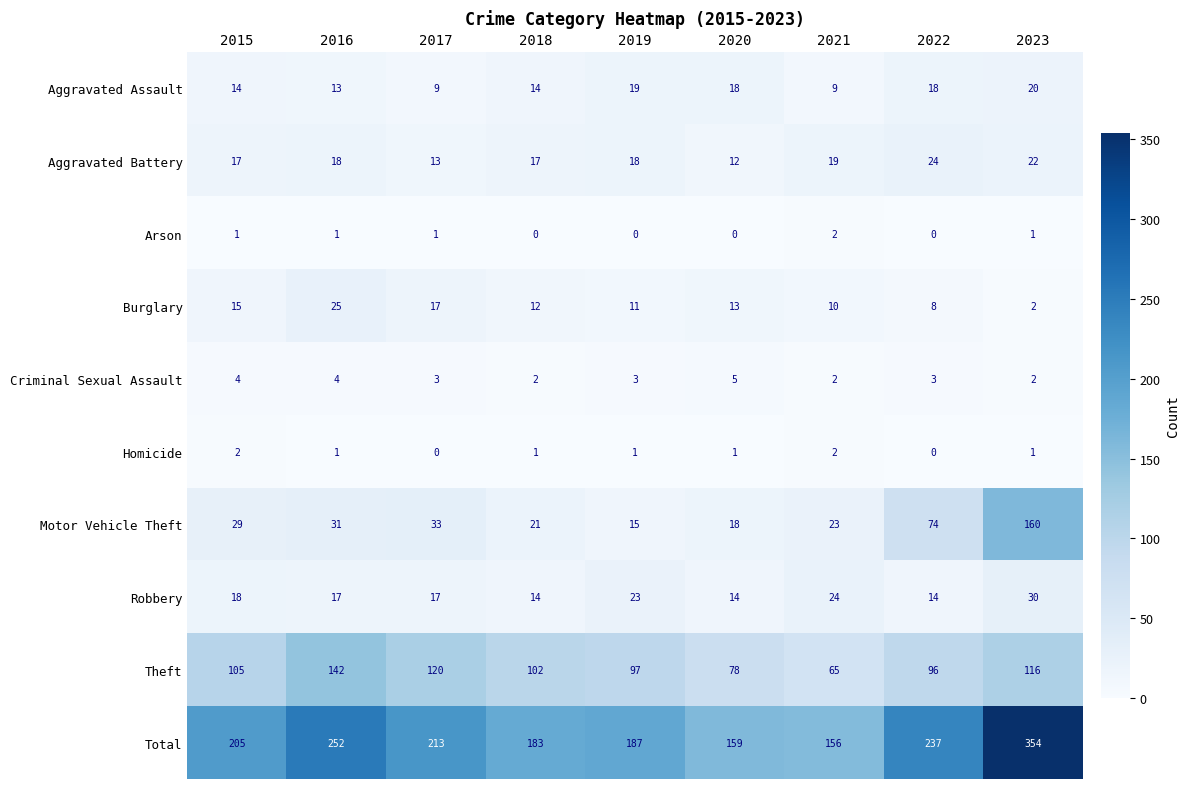

Which series has the largest total across all categories?

Total